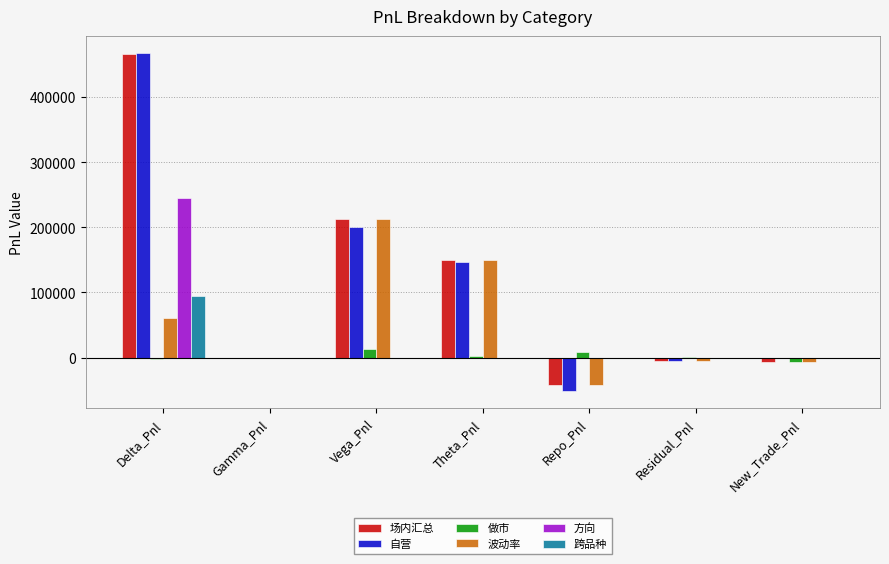

What is the maximum value shown in the chart?

467522.4